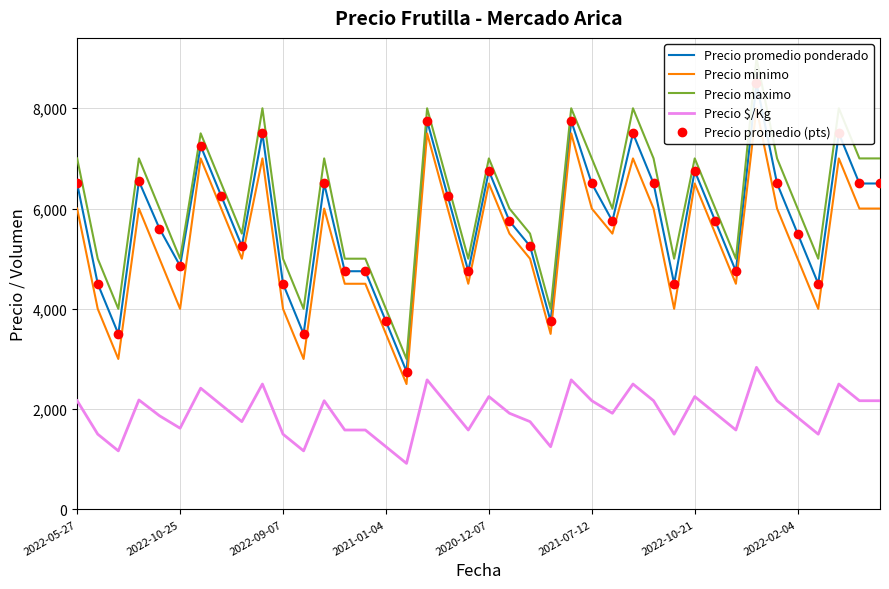

At 32, list the series in order from smallest to largest.

Precio $/Kg, Precio minimo, Precio promedio ponderado, Precio promedio (pts), Precio maximo